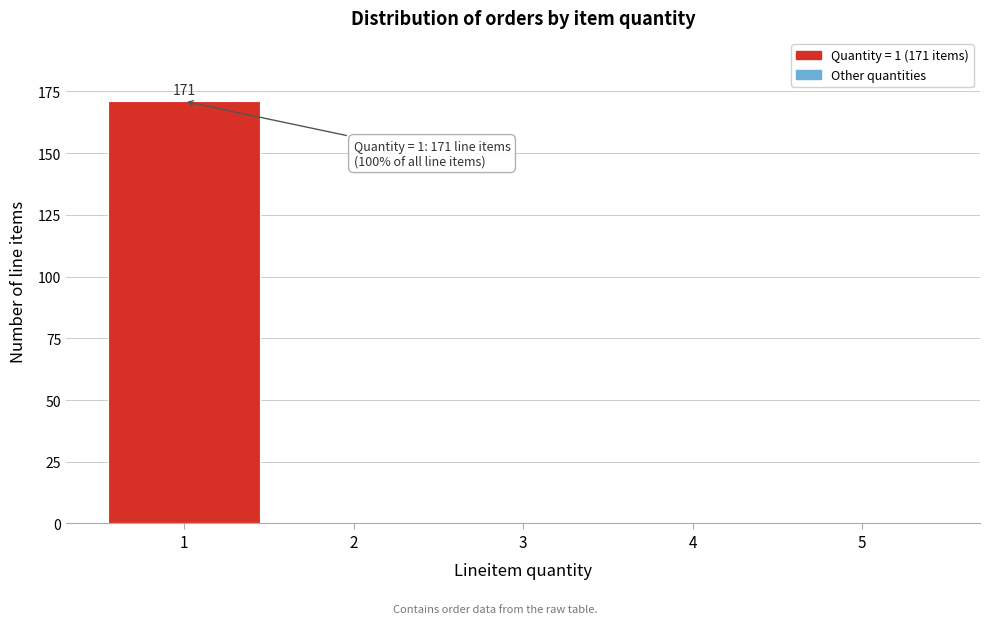

Which range on the x-axis has the tallest bar?

0.5 to 1.5